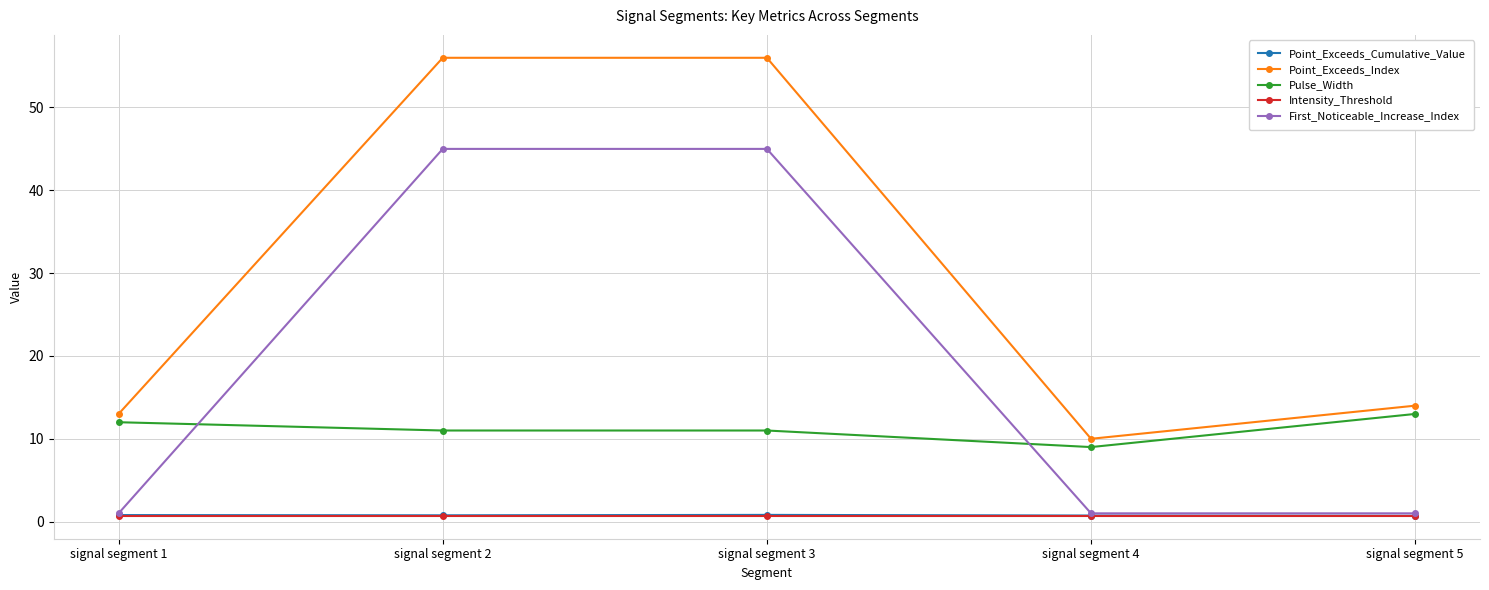

Which series has the largest total across all categories?

Point_Exceeds_Index